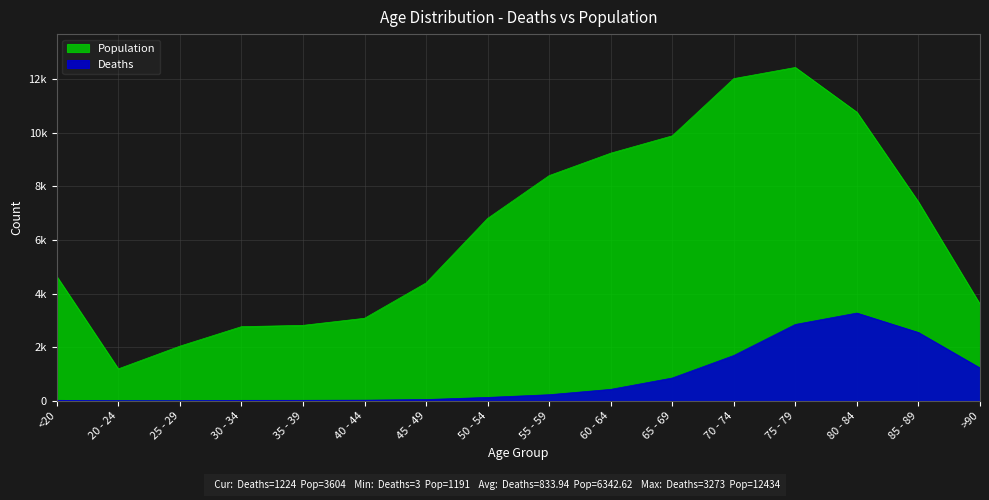

List the series in order of their overall mean, lowest first.

Deaths, Population